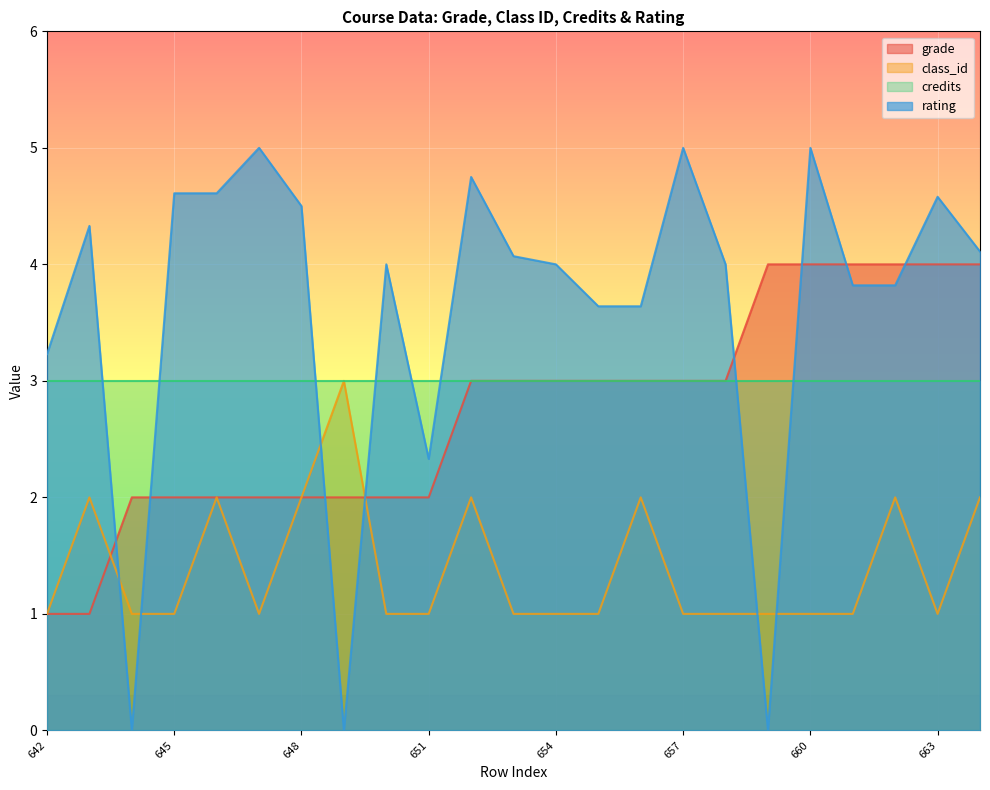

The value of rating at 646 is 4.6. True or false?

True